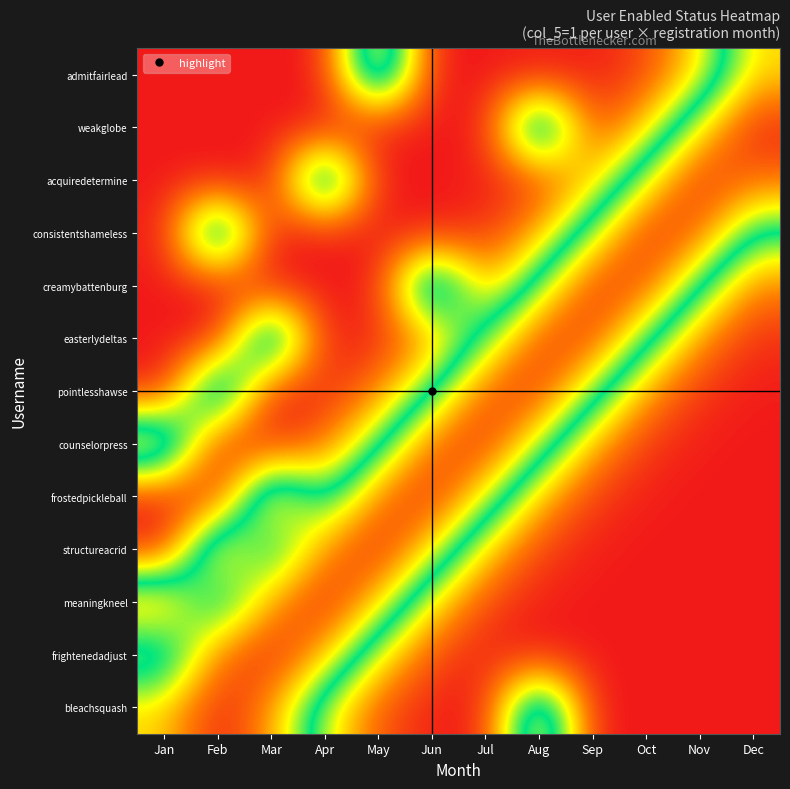

Which has a higher value, Nov or Aug?

Aug